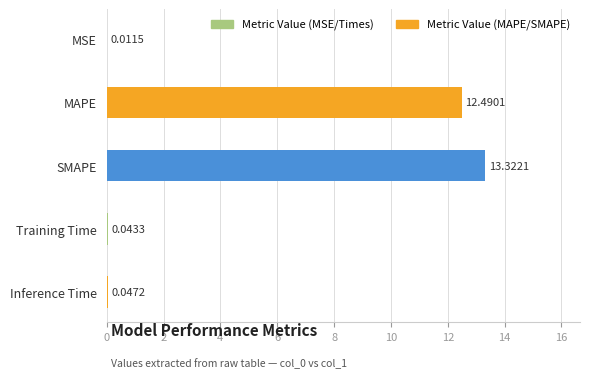

Which category has the highest value across all series?

SMAPE